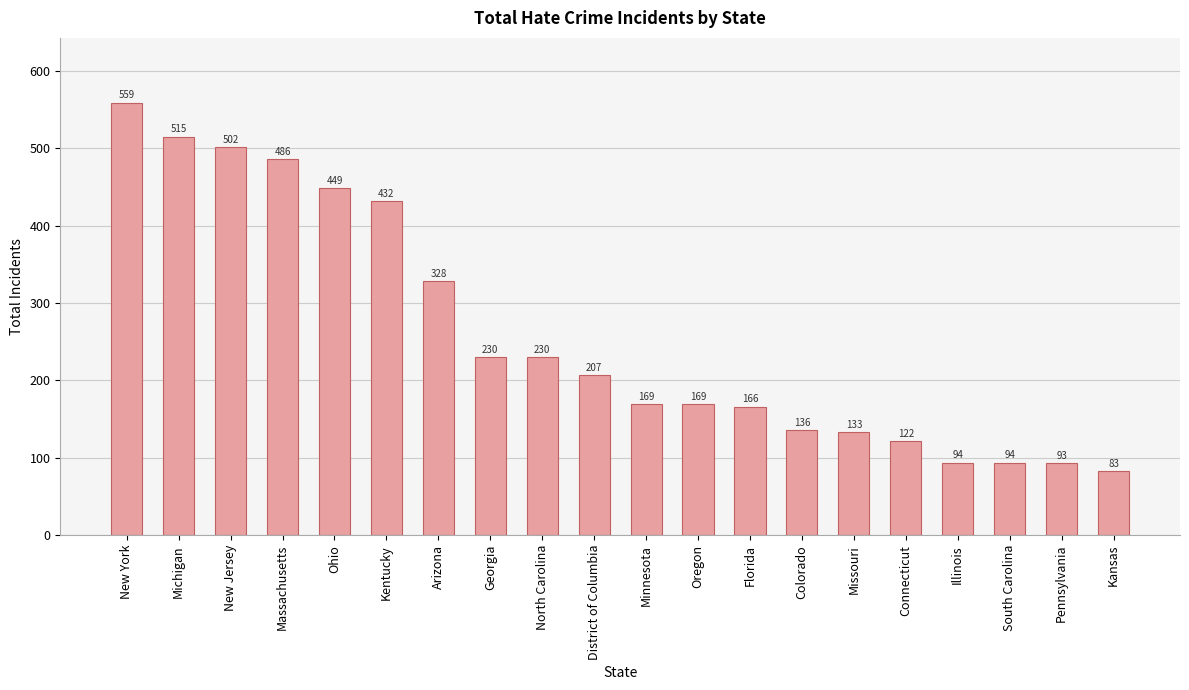

Reading left to right, what are all the values shown in this chart?

New York=559	Michigan=515	New Jersey=502	Massachusetts=486	Ohio=449	Kentucky=432	Arizona=328	Georgia=230	North Carolina=230	District of Columbia=207	Minnesota=169	Oregon=169	Florida=166	Colorado=136	Missouri=133	Connecticut=122	Illinois=94	South Carolina=94	Pennsylvania=93	Kansas=83